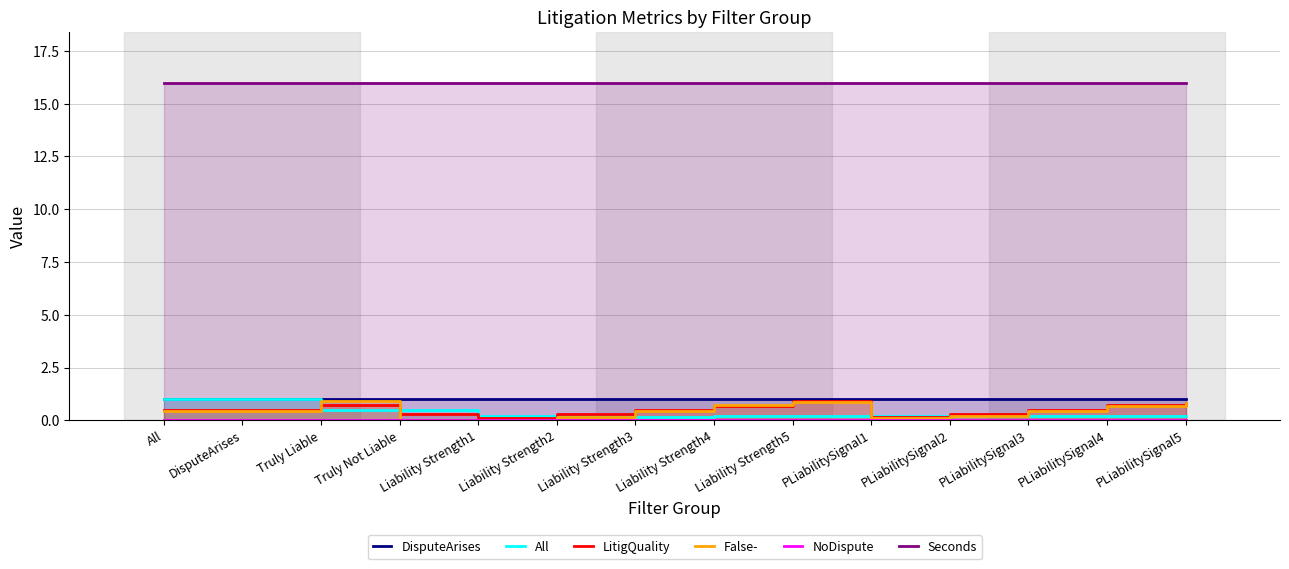

Is the value of Seconds at DisputeArises greater than the value of All at DisputeArises?

Yes